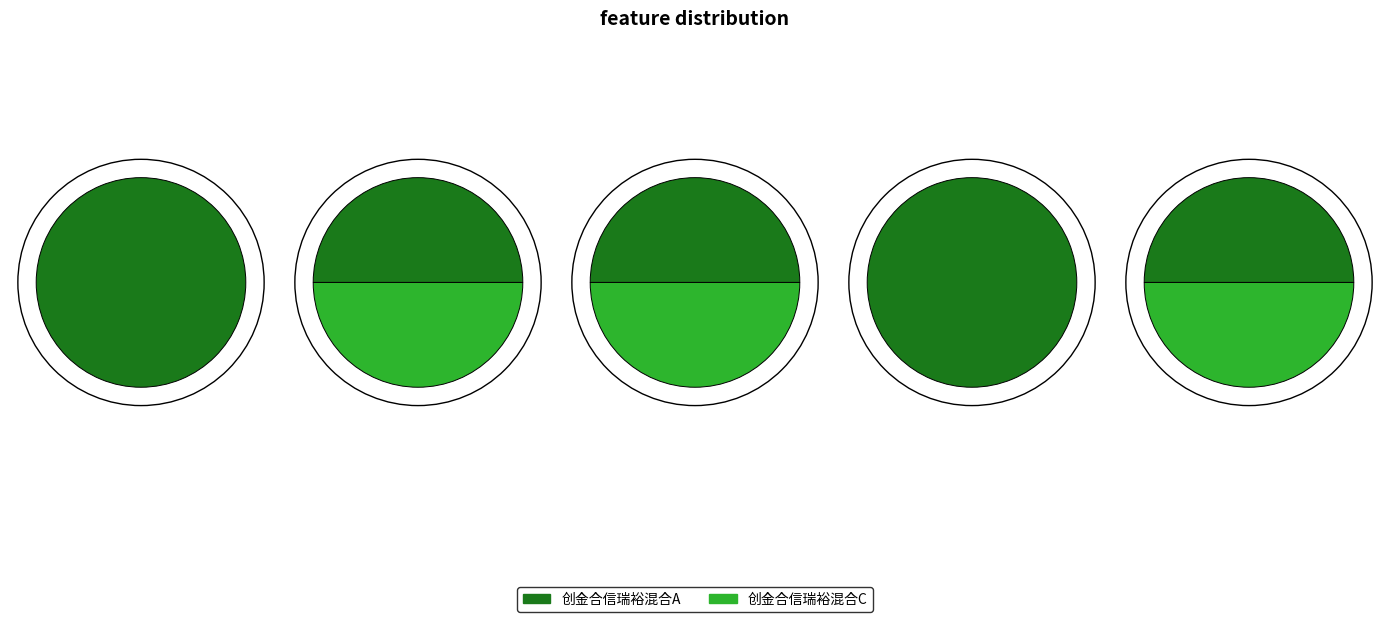

Which category has the biggest portion of the pie?

创金合信瑞裕混合A